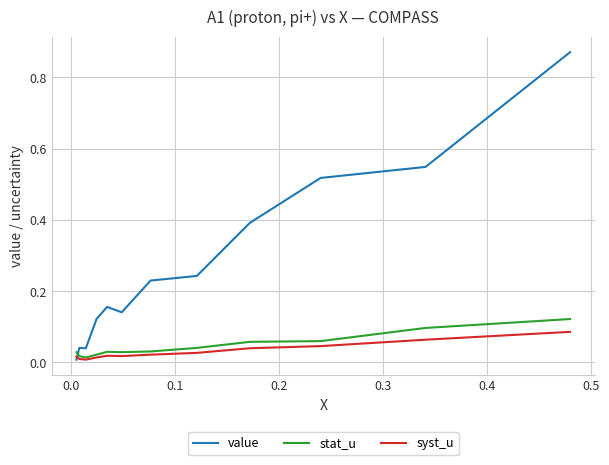

Which series has the widest spread of values?

value